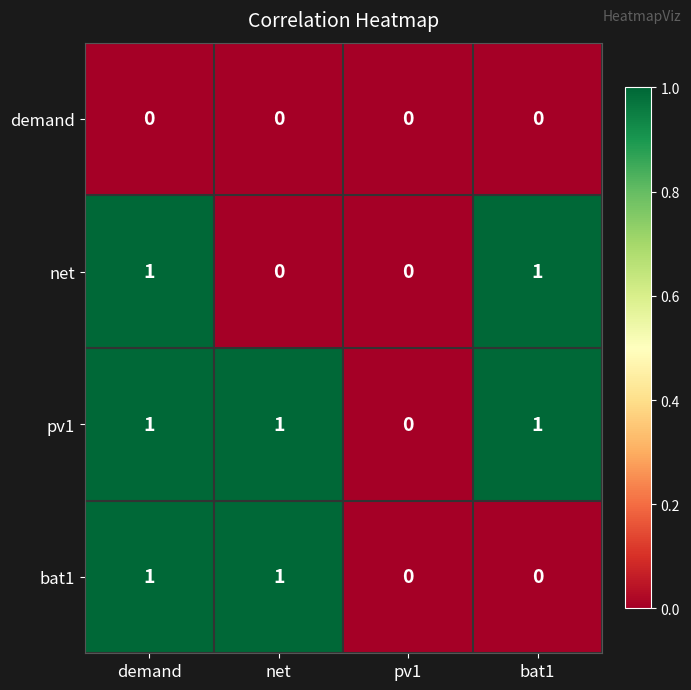

What is the spread (max minus min) of values at net?

1